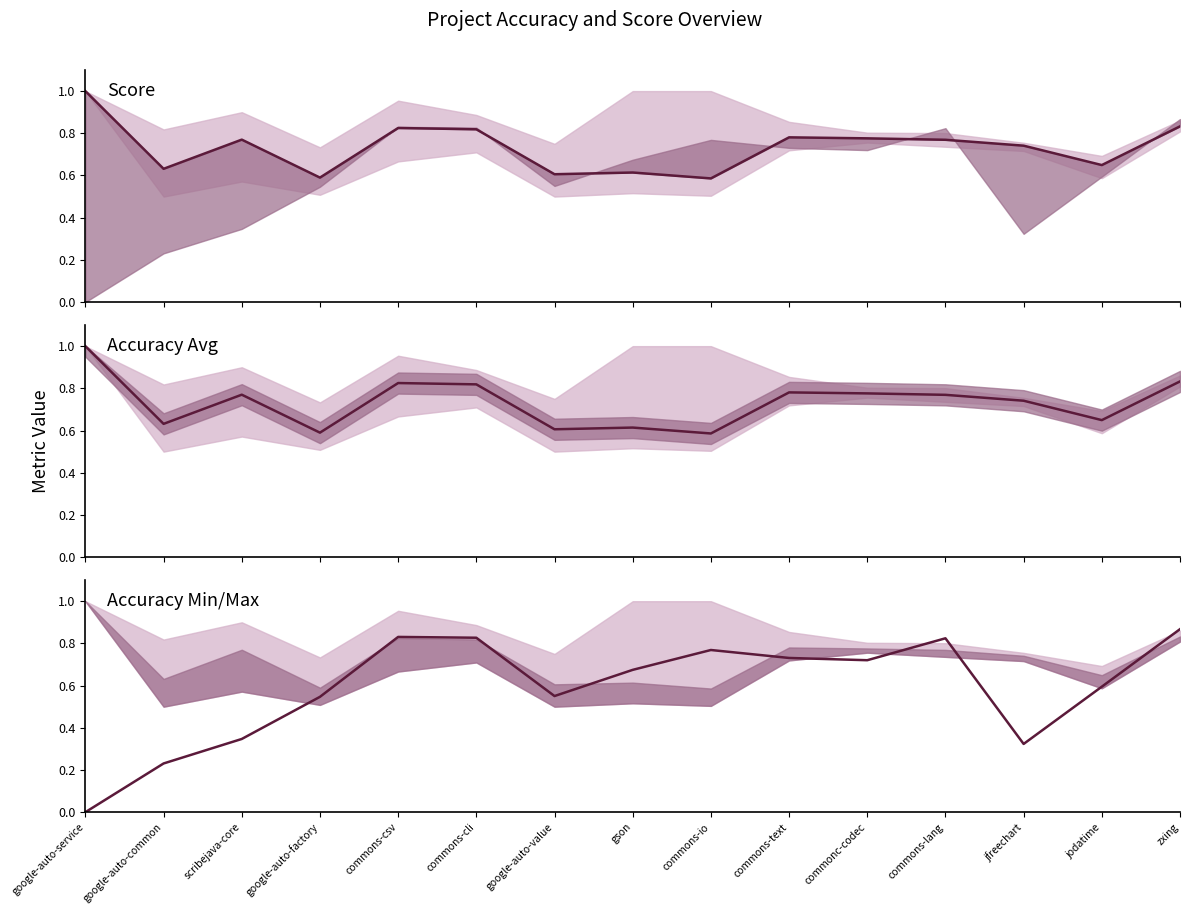

Reading right to left, extract all data points from this chart.

acc_avg: zxing=0.8	jodatime=0.6	jfreechart=0.7	commons-lang=0.8	commonc-codec=0.8	commons-text=0.8	commons-io=0.6	gson=0.6	google-auto-value=0.6	commons-cli=0.8	commons-csv=0.8	google-auto-factory=0.6	scribejava-core=0.8	google-auto-common=0.6	google-auto-service=1.0
score: zxing=0.9	jodatime=0.6	jfreechart=0.3	commons-lang=0.8	commonc-codec=0.7	commons-text=0.7	commons-io=0.8	gson=0.7	google-auto-value=0.6	commons-cli=0.8	commons-csv=0.8	google-auto-factory=0.5	scribejava-core=0.3	google-auto-common=0.2	google-auto-service=0.0